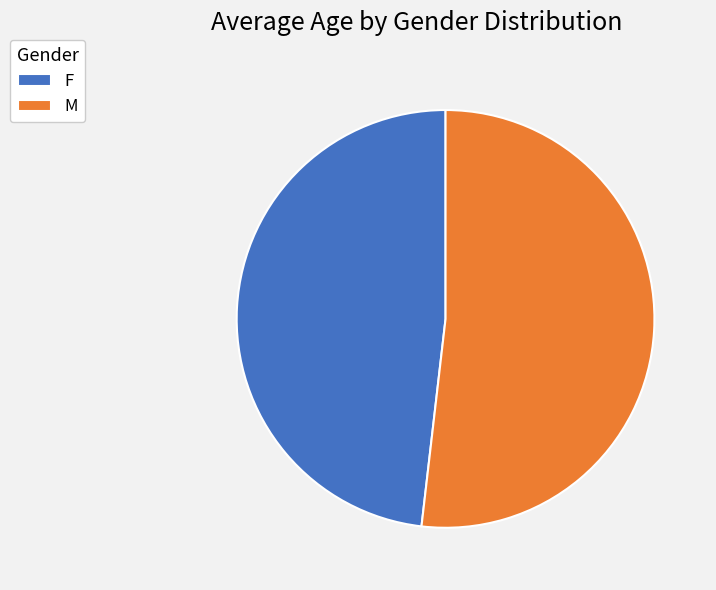

Does M represent more than half of the total?

Yes